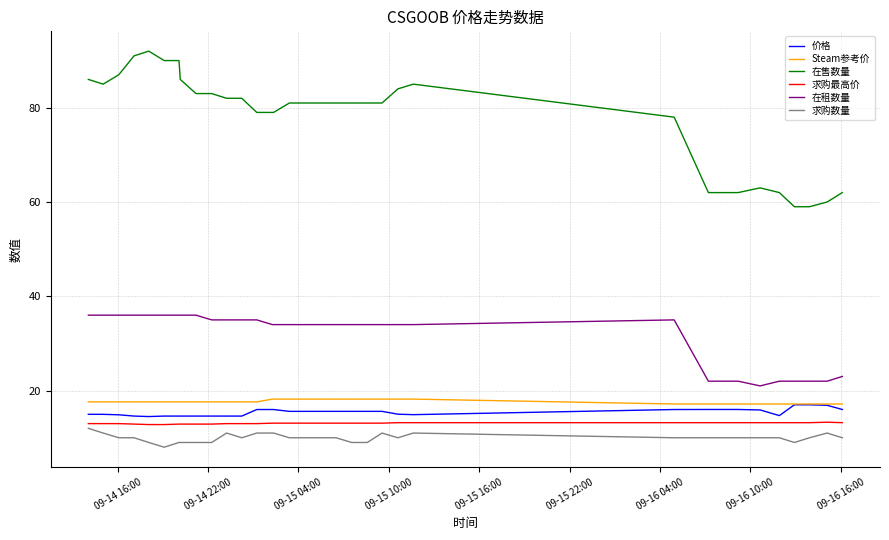

True or false: 求购最高价 and 求购数量 intersect in this chart.

False